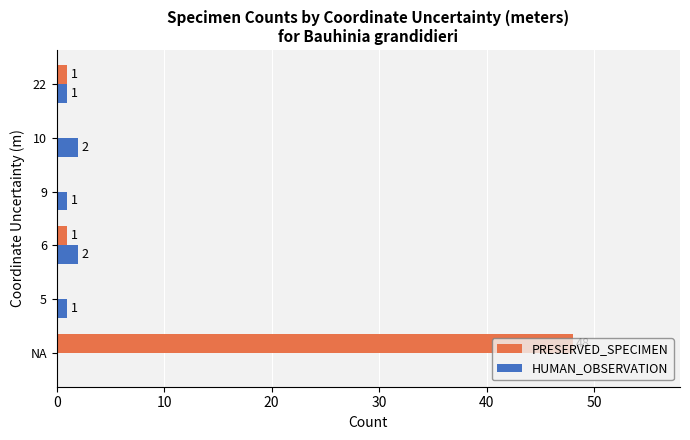

How many HUMAN_OBSERVATION values are between 1 and 2?

5